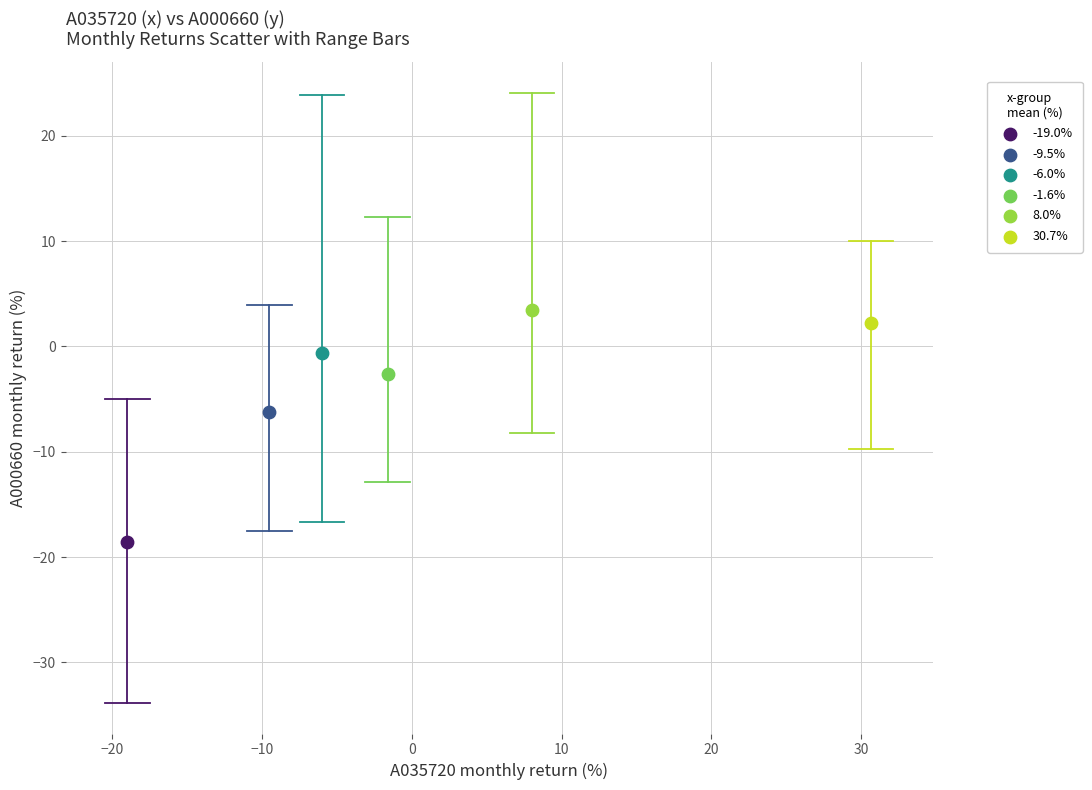

What are all the series names shown in the legend?

-19.0%, -9.5%, -6.0%, -1.6%, 8.0%, 30.7%